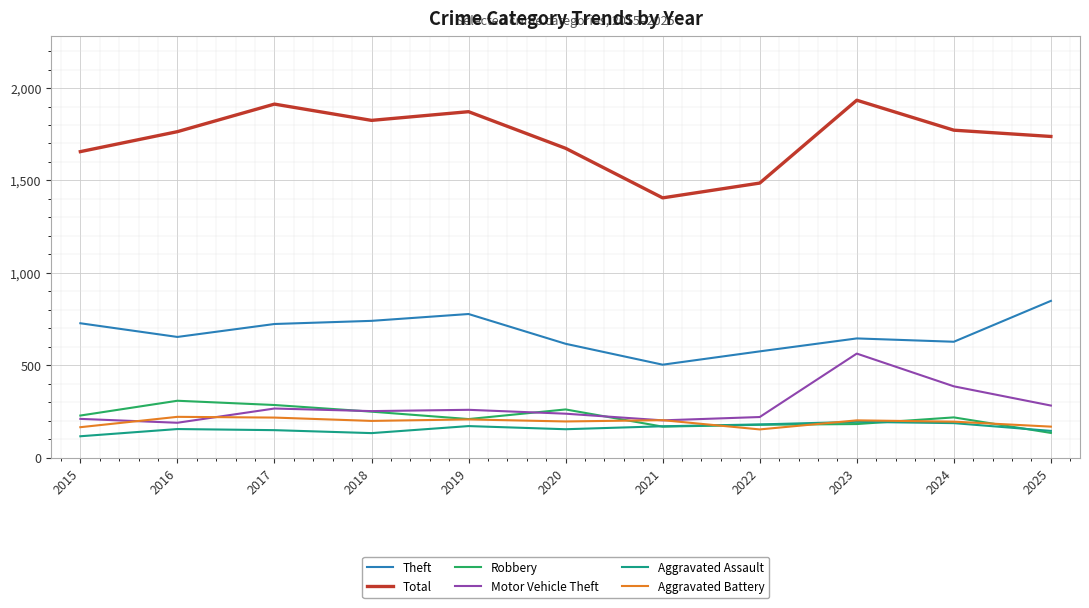

True or false: Total and Aggravated Battery cross at least once.

False